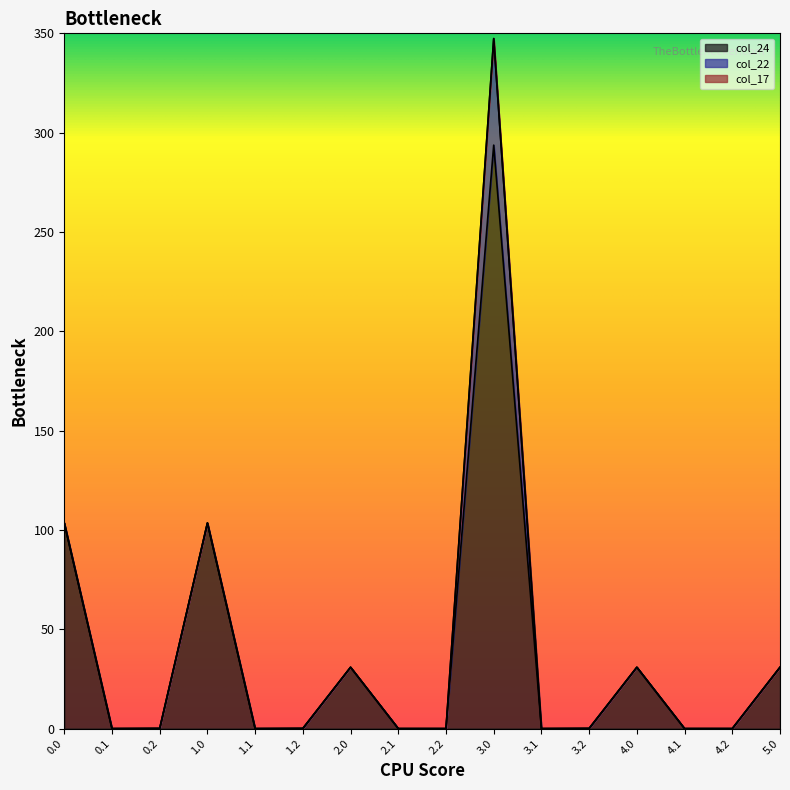

Between 4.1 and 3.0, which is larger?

3.0